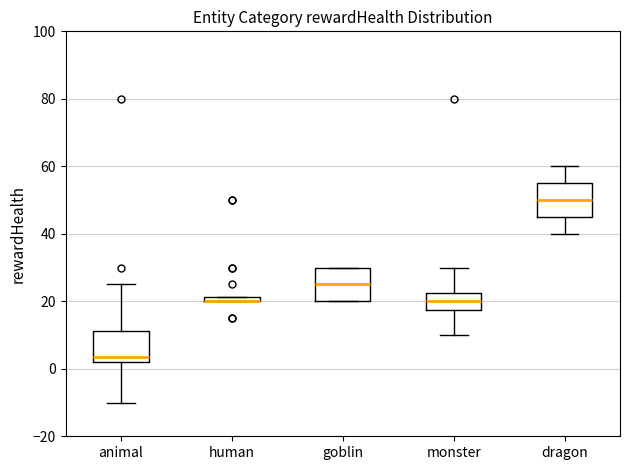

Where is the upper edge of the box for goblin on the y-axis? The values are not printed on the chart, so give them approximately, as read against the axis.

30